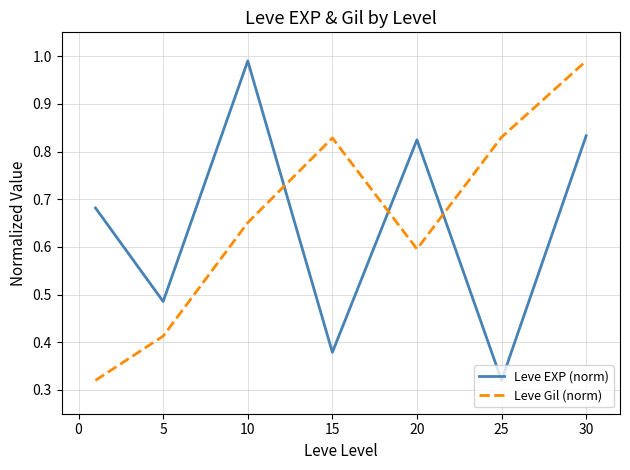

True or false: Leve Gil (norm) and Leve EXP (norm) intersect in this chart.

True